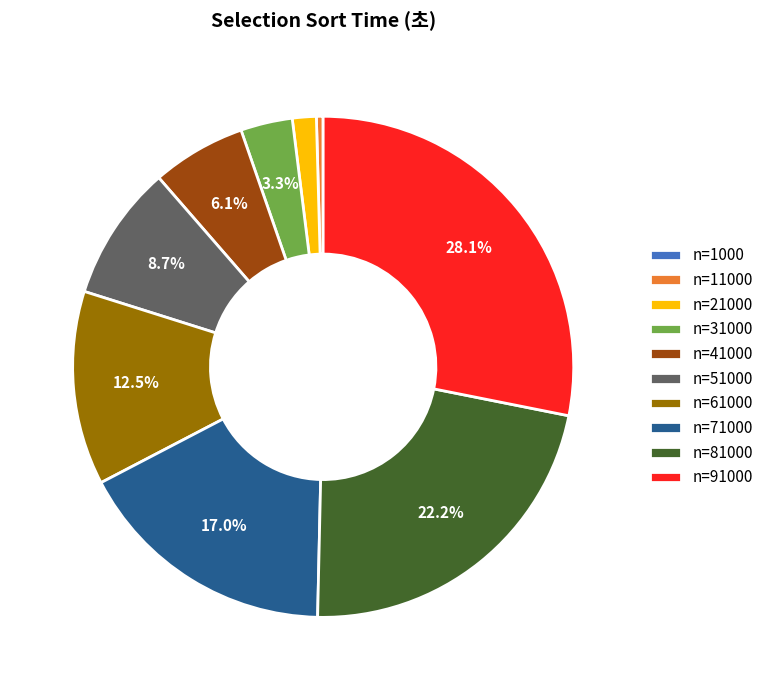

Which category has the biggest portion of the pie?

n=91000